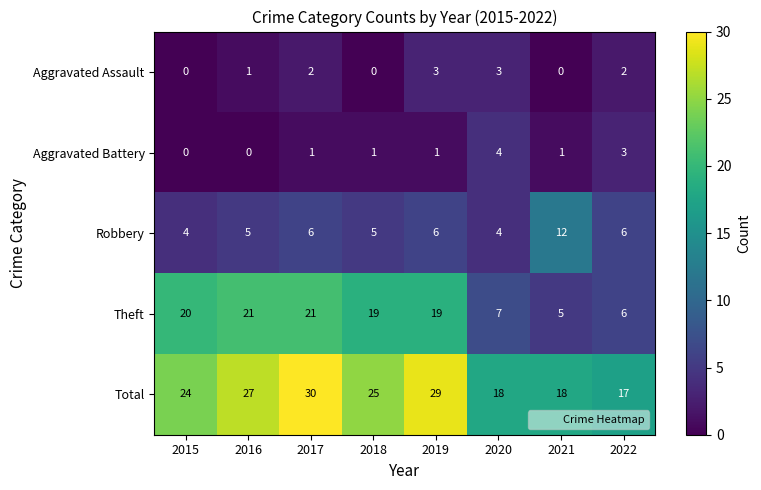

At which category is the sum across all series the highest?

2017